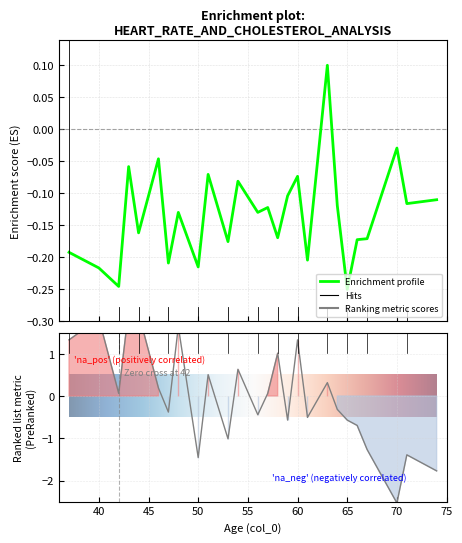

Reading left to right, extract all data points from this chart.

col_3: 37=-0.2	40=-0.2	42=-0.2	43=-0.1	44=-0.2	46=-0.0	47=-0.2	48=-0.1	50=-0.2	51=-0.1	53=-0.2	54=-0.1	56=-0.1	57=-0.1	58=-0.2	59=-0.1	60=-0.1	61=-0.2	63=0.1	64=-0.1	65=-0.2	66=-0.2	67=-0.2	70=-0.0	71=-0.1	74=-0.1
col_5: 37=1.3	40=1.8	42=0.1	43=2.0	44=2.0	46=0.2	47=-0.4	48=1.6	50=-1.5	51=0.5	53=-1.0	54=0.6	56=-0.4	57=0.1	58=1.0	59=-0.6	60=1.3	61=-0.5	63=0.3	64=-0.3	65=-0.6	66=-0.7	67=-1.3	70=-2.5	71=-1.4	74=-1.8